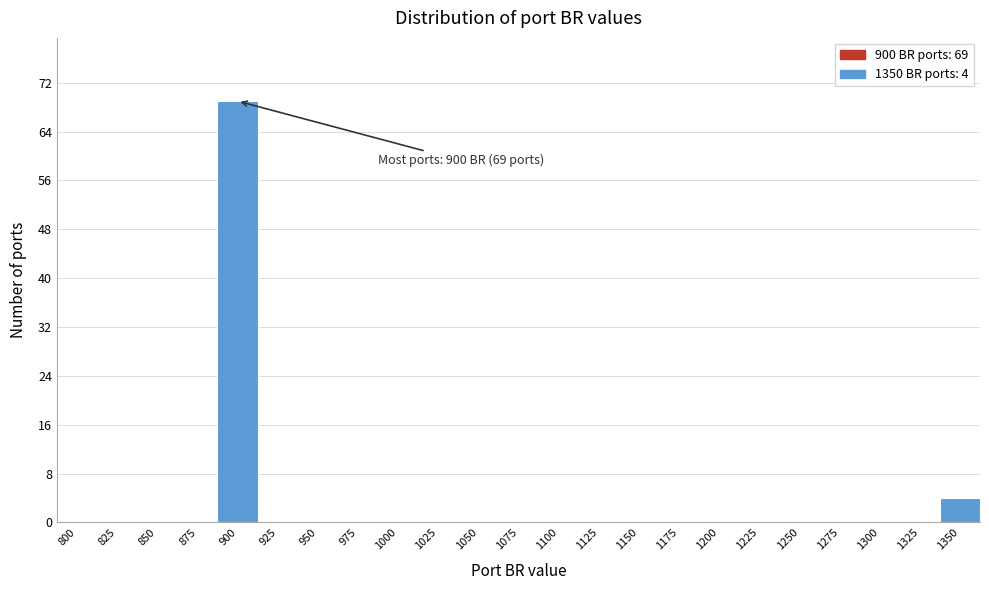

Reading right to left, extract all data points from this chart.

1350=4	1325=0	1300=0	1275=0	1250=0	1225=0	1200=0	1175=0	1150=0	1125=0	1100=0	1075=0	1050=0	1025=0	1000=0	975=0	950=0	925=0	900=69	875=0	850=0	825=0	800=0